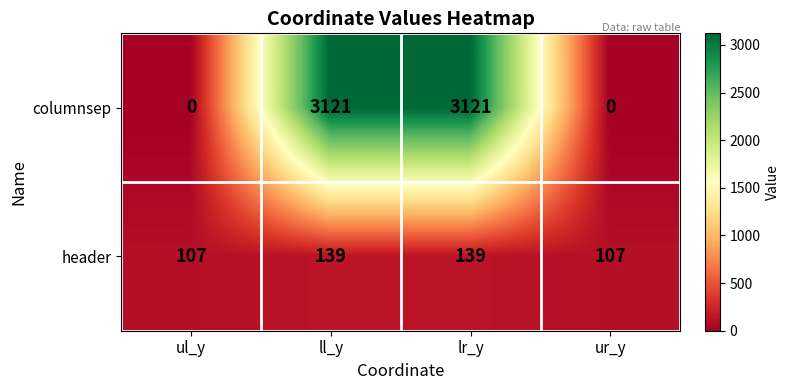

List the series in order of their peak value, lowest first.

header, columnsep